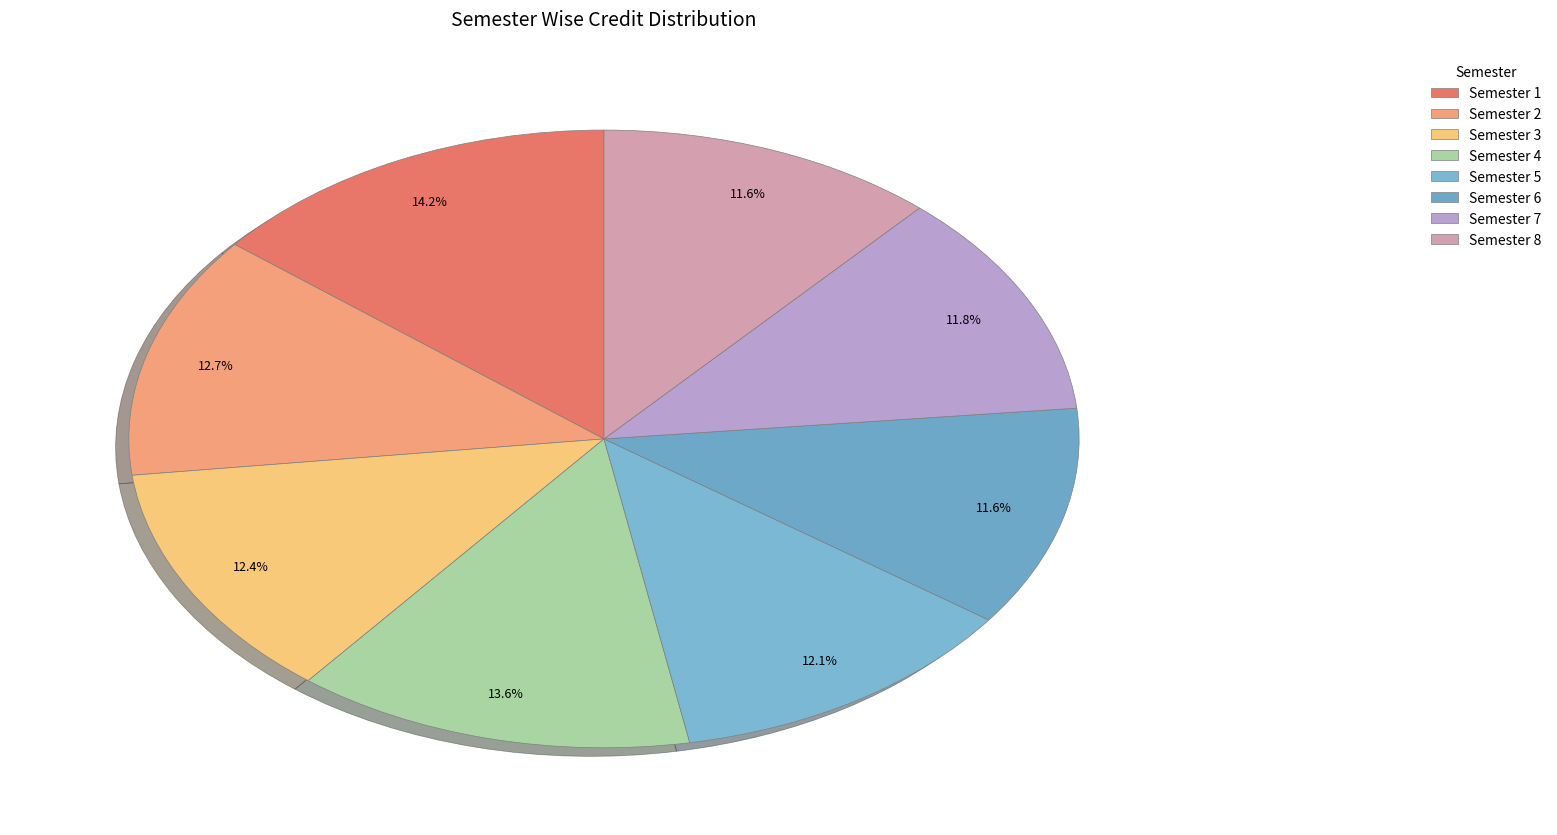

To the nearest percent, what percentage of the pie is Semester 4?

14%